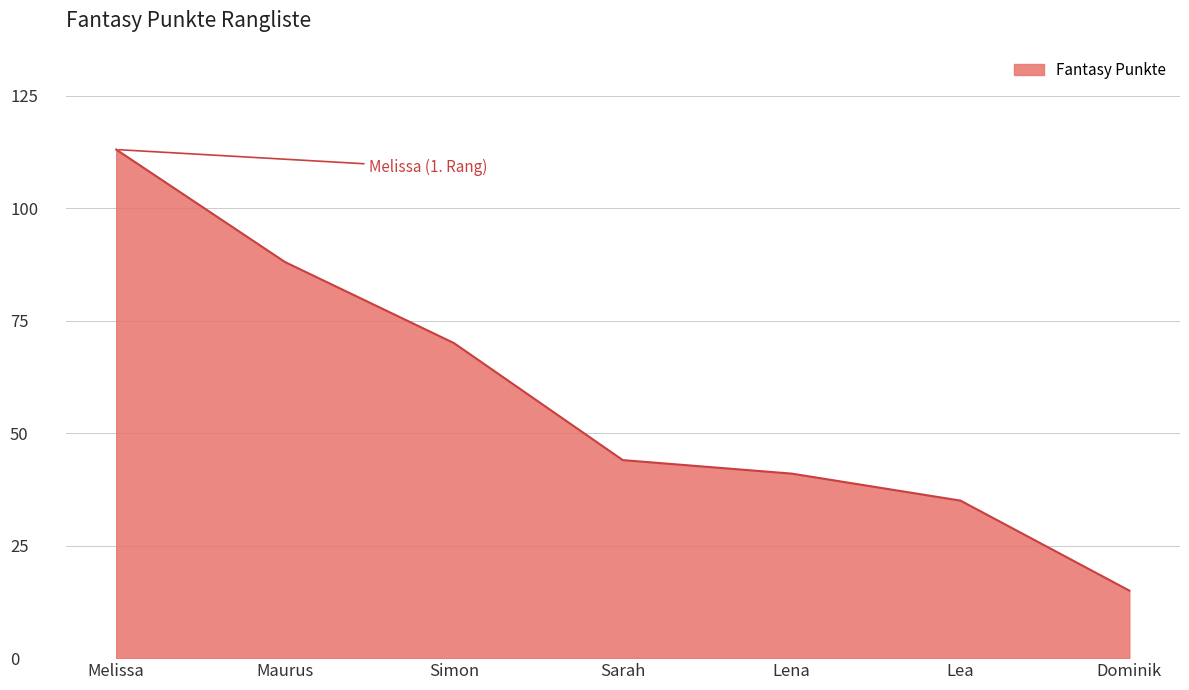

Which has a higher value, Maurus or Dominik?

Maurus